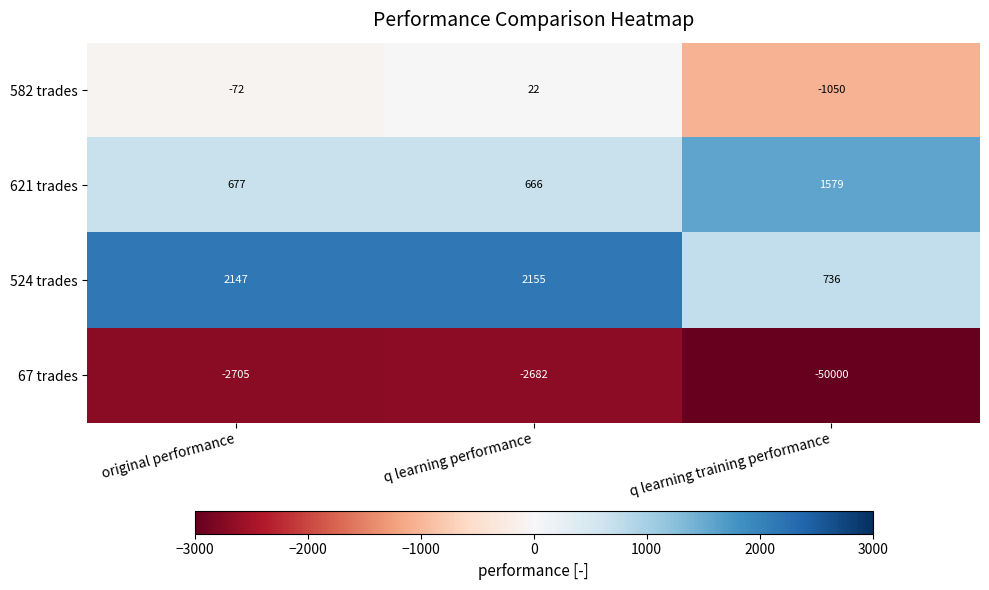

What is the spread (max minus min) of values at q learning performance?

4837